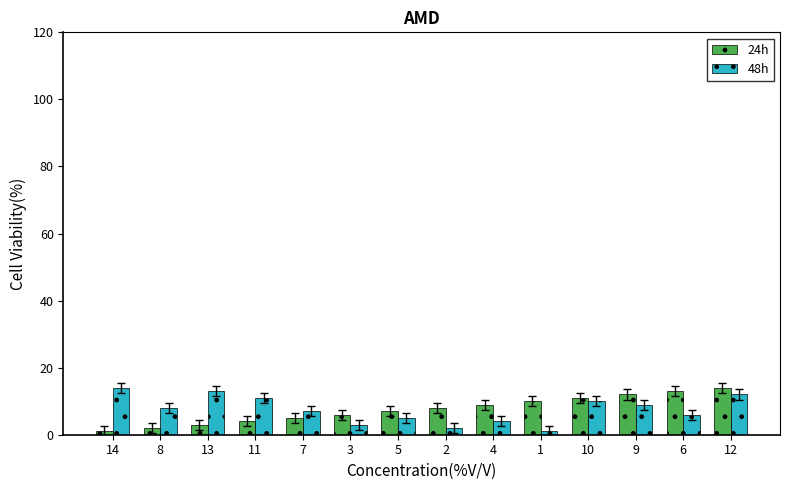

Reading right to left, list all the values displayed in this chart.

24h: 12=14	6=13	9=12	10=11	1=10	4=9	2=8	5=7	3=6	7=5	11=4	13=3	8=2	14=1
48h: 12=12	6=6	9=9	10=10	1=1	4=4	2=2	5=5	3=3	7=7	11=11	13=13	8=8	14=14